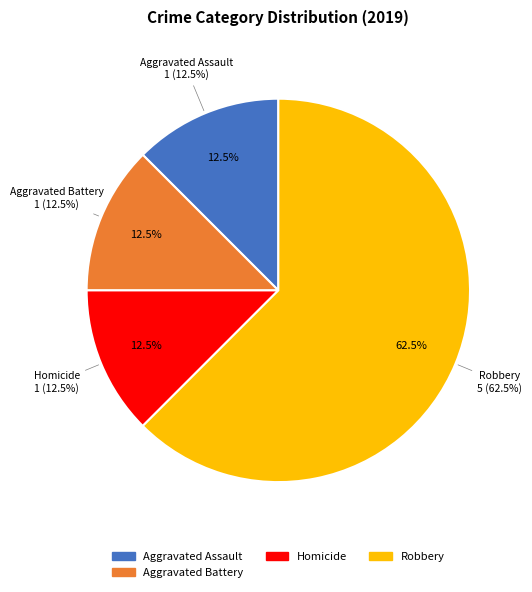

What percentage is NOT represented by Aggravated Battery?

87.5%